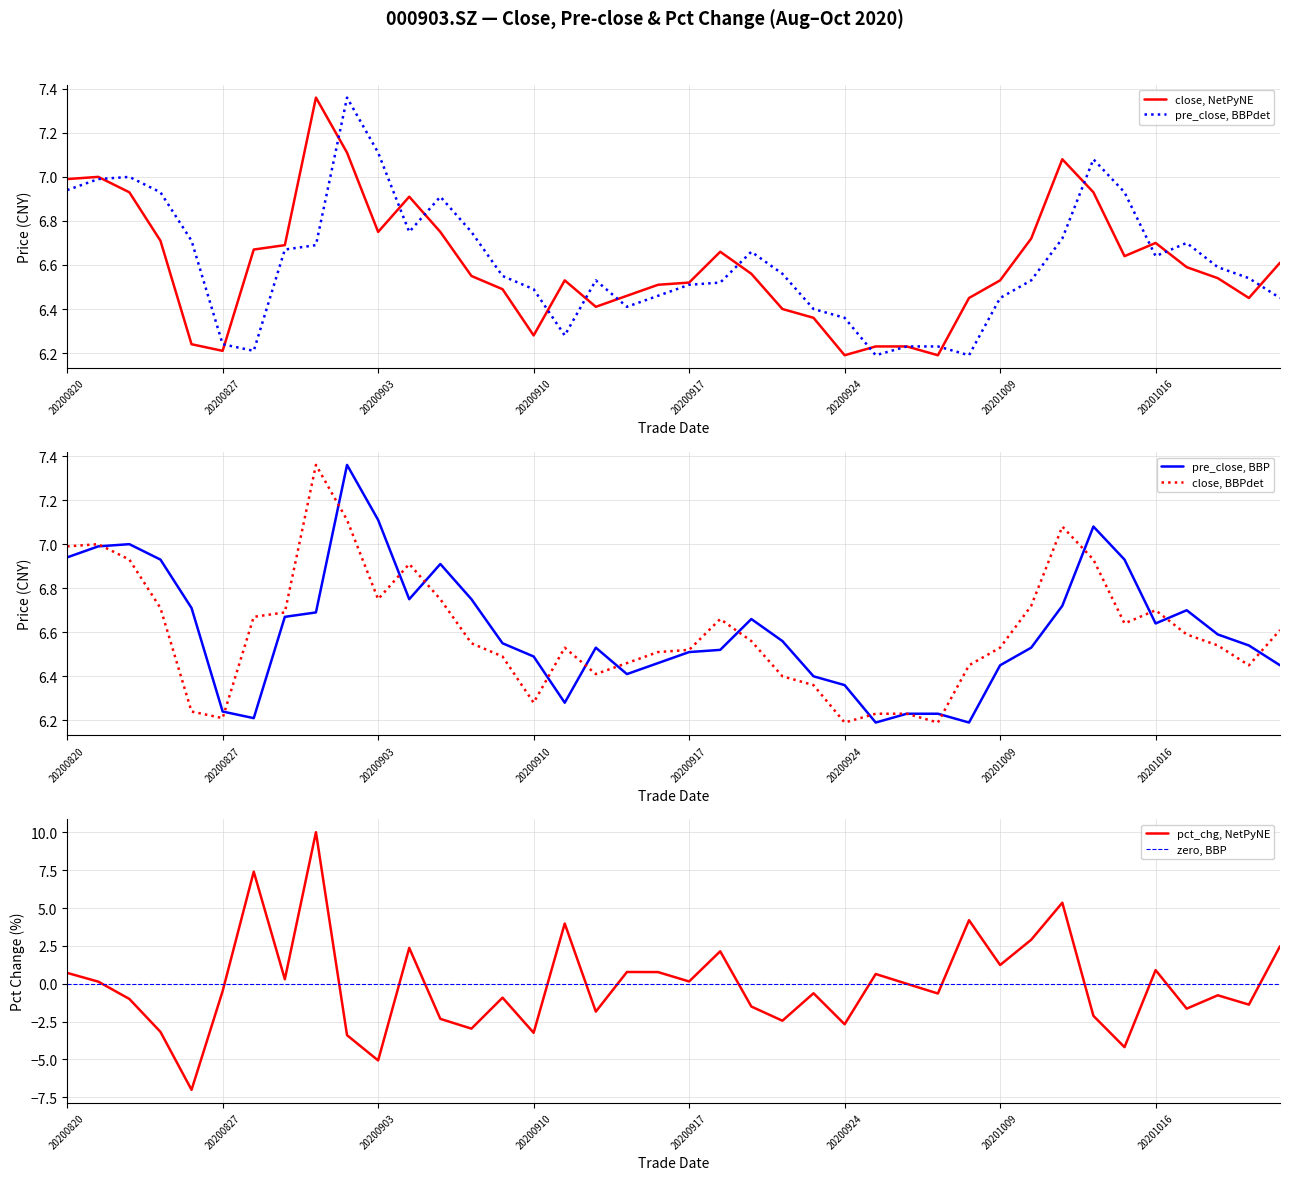

How many distinct data groups are displayed?

3